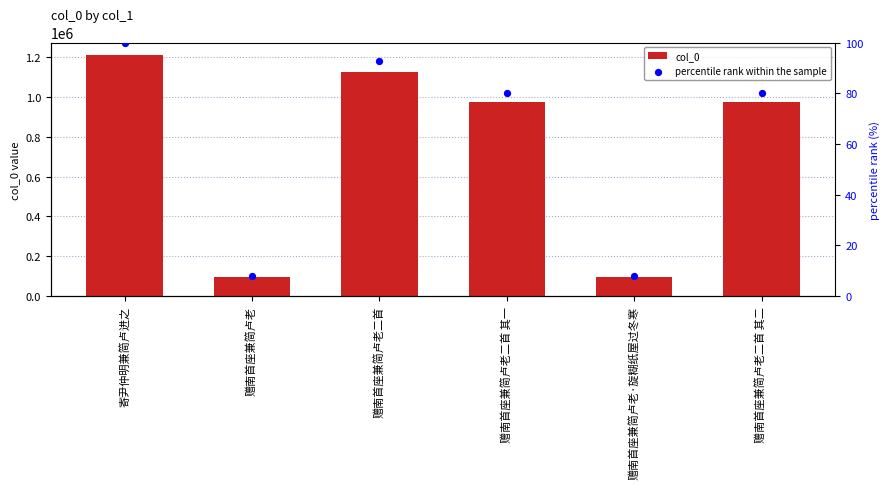

What are all the series names shown in the legend?

col_0, percentile rank within the sample